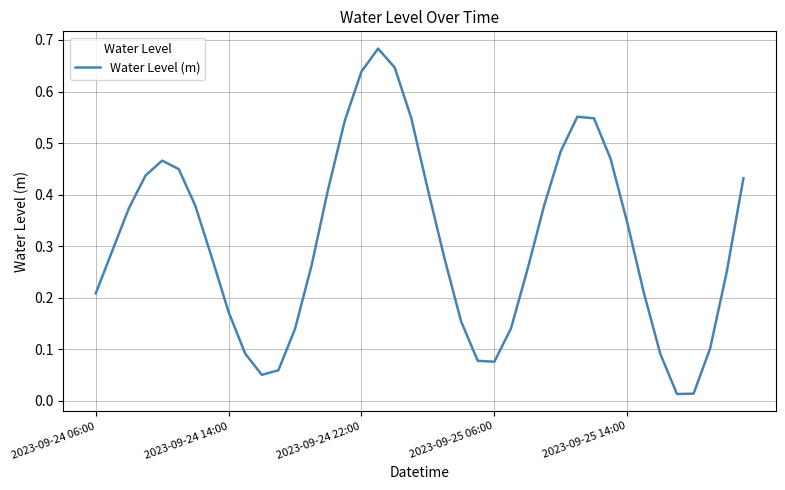

Does the chart display data point markers on the line(s)?

No